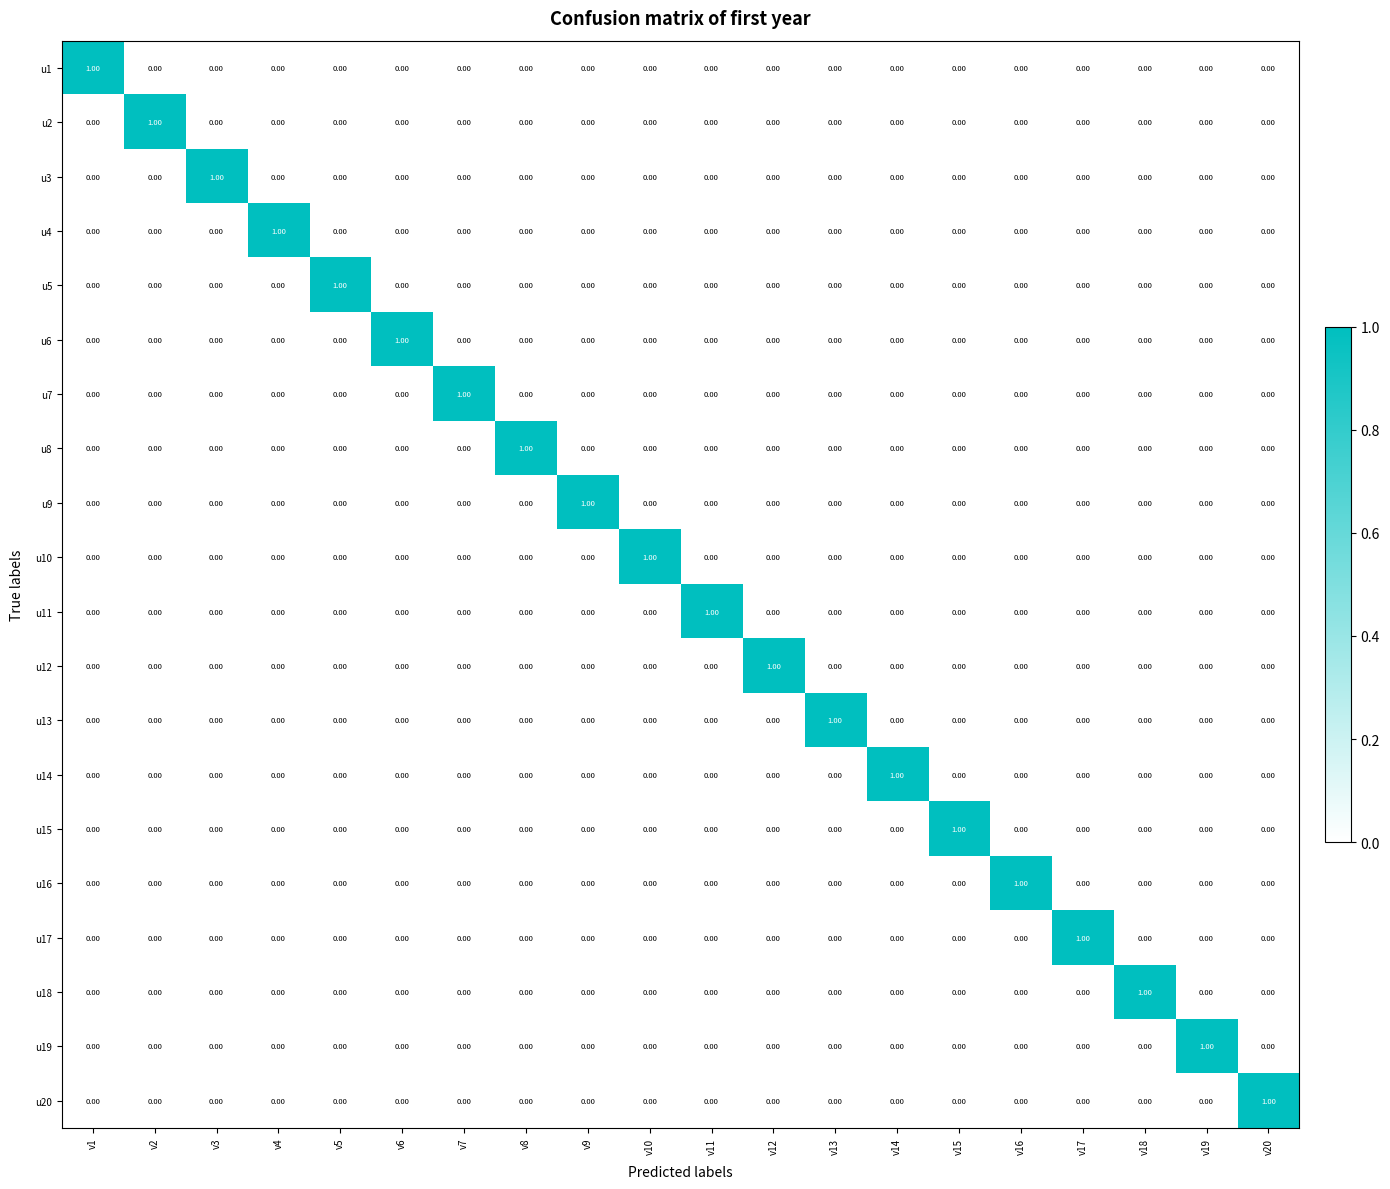

At how many categories does at least one series exceed 0?

20